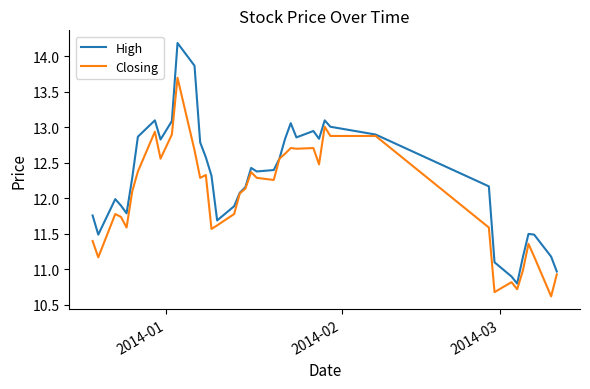

List the series in order of their peak value, highest first.

High, Closing